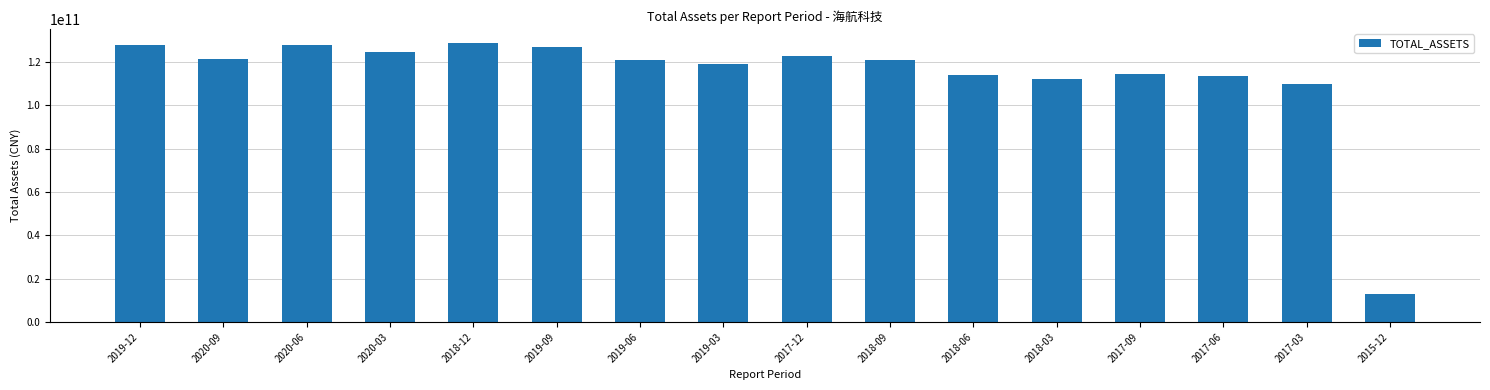

What is the change in value from 2017-06 to 2017-03?

-3381996000